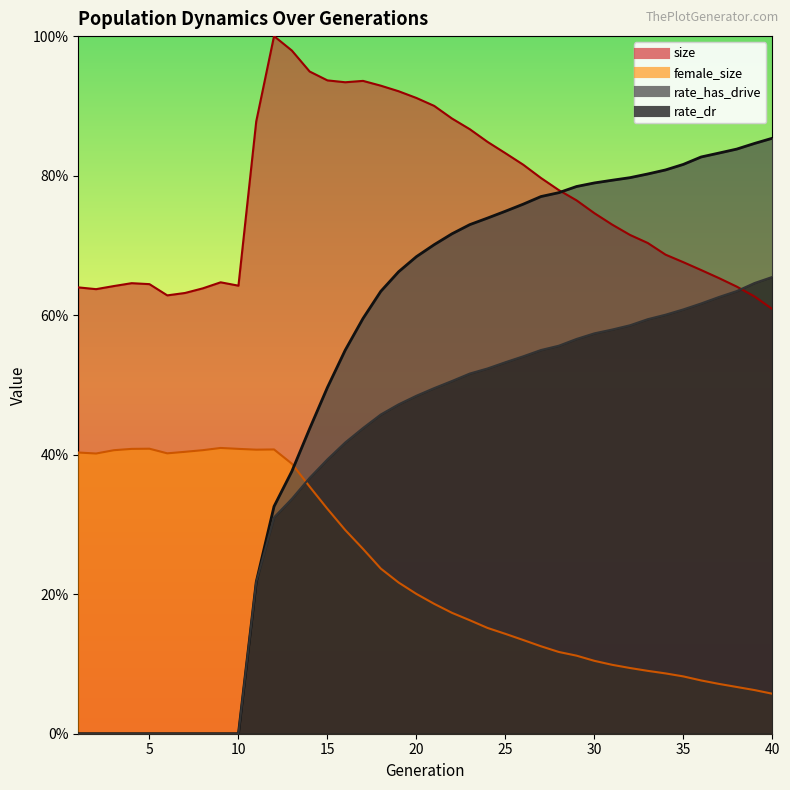

Is it true that female_size equals 0.2 at 8?

False